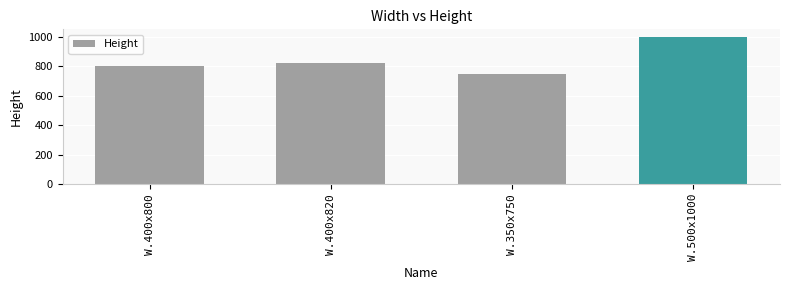

Rank the categories by value from lowest to highest.

W.350x750, W.400x800, W.400x820, W.500x1000